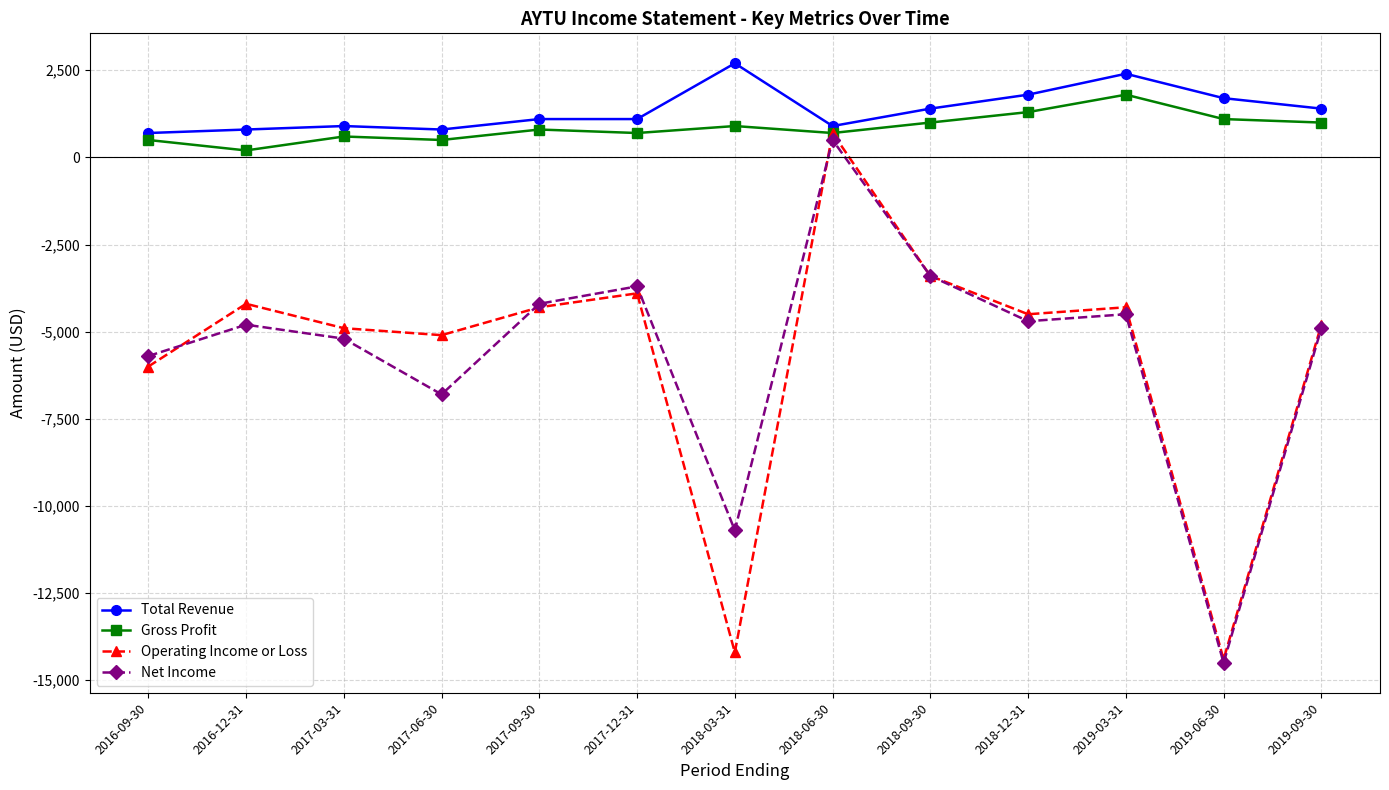

Reading right to left, list all the values displayed in this chart.

Total Revenue: 1400	1700	2400	1800	1400	900	2700	1100	1100	800	900	800	700
Gross Profit: 1000	1100	1800	1300	1000	700	900	700	800	500	600	200	500
Operating Income or Loss: -4800	-14400	-4300	-4500	-3400	700	-14200	-3900	-4300	-5100	-4900	-4200	-6000
Net Income: -4900	-14500	-4500	-4700	-3400	500	-10700	-3700	-4200	-6800	-5200	-4800	-5700